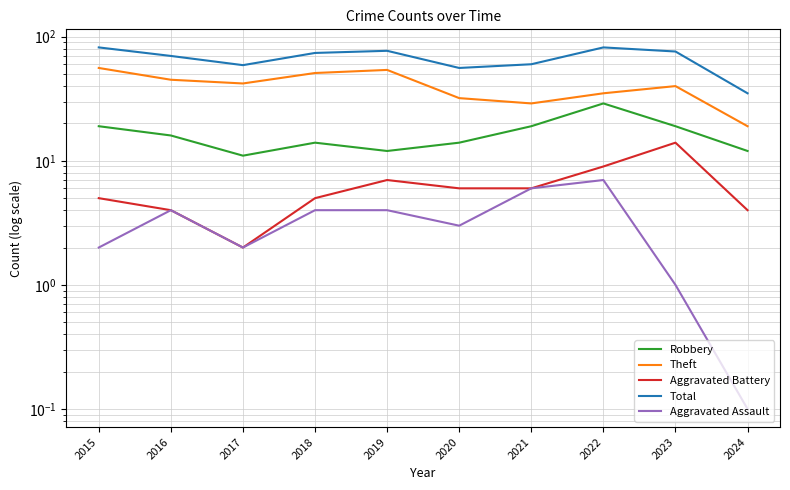

Reading right to left, transcribe all the data shown in this chart.

Robbery: 2024=12.0	2023=19.0	2022=29.0	2021=19.0	2020=14.0	2019=12.0	2018=14.0	2017=11.0	2016=16.0	2015=19.0
Theft: 2024=19.0	2023=40.0	2022=35.0	2021=29.0	2020=32.0	2019=54.0	2018=51.0	2017=42.0	2016=45.0	2015=56.0
Aggravated Battery: 2024=4.0	2023=14.0	2022=9.0	2021=6.0	2020=6.0	2019=7.0	2018=5.0	2017=2.0	2016=4.0	2015=5.0
Total: 2024=35.0	2023=76.0	2022=82.0	2021=60.0	2020=56.0	2019=77.0	2018=74.0	2017=59.0	2016=70.0	2015=82.0
Aggravated Assault: 2024=0.1	2023=1.0	2022=7.0	2021=6.0	2020=3.0	2019=4.0	2018=4.0	2017=2.0	2016=4.0	2015=2.0